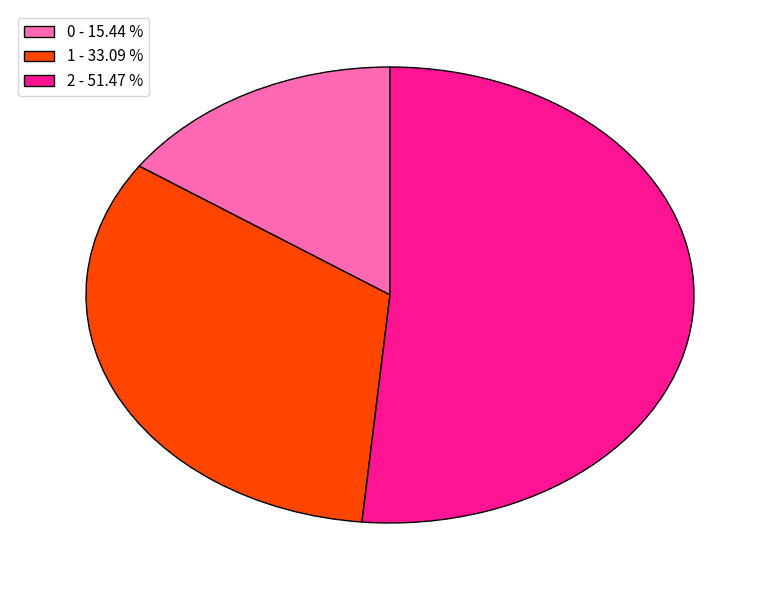

Do 1 and 2 together represent more than half of the pie?

Yes